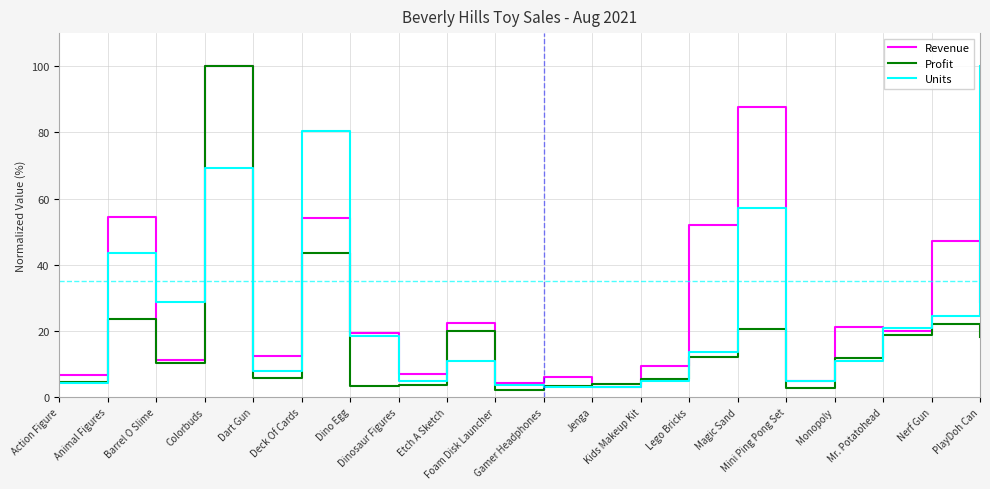

What is the approximate value of Revenue at Magic Sand?

87.8